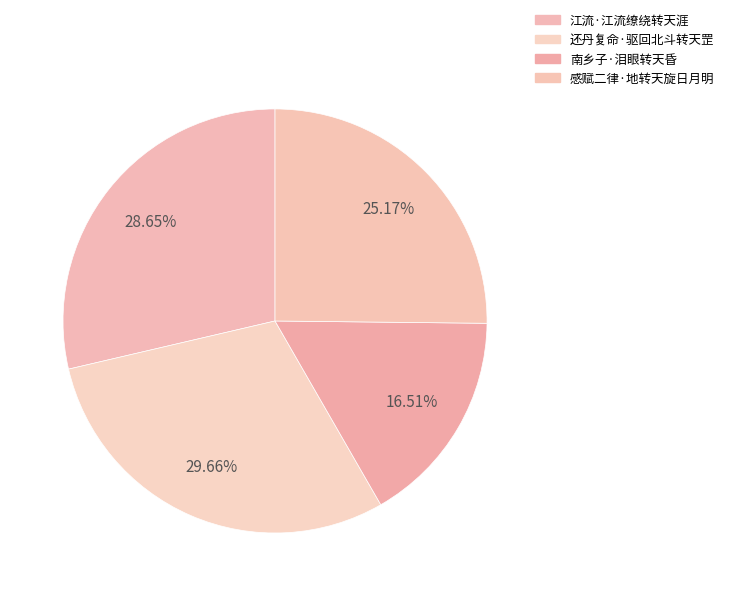

To the nearest percent, what portion does 还丹复命·驱回北斗转天罡 represent?

30%